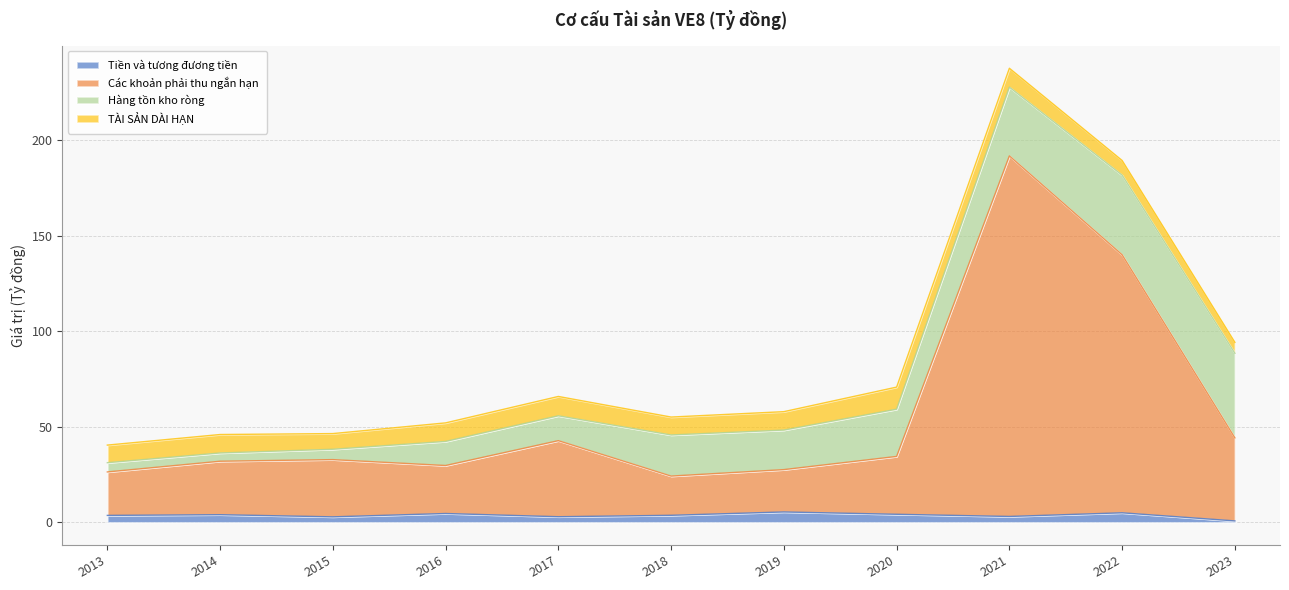

At which category is the sum across all series the highest?

2021